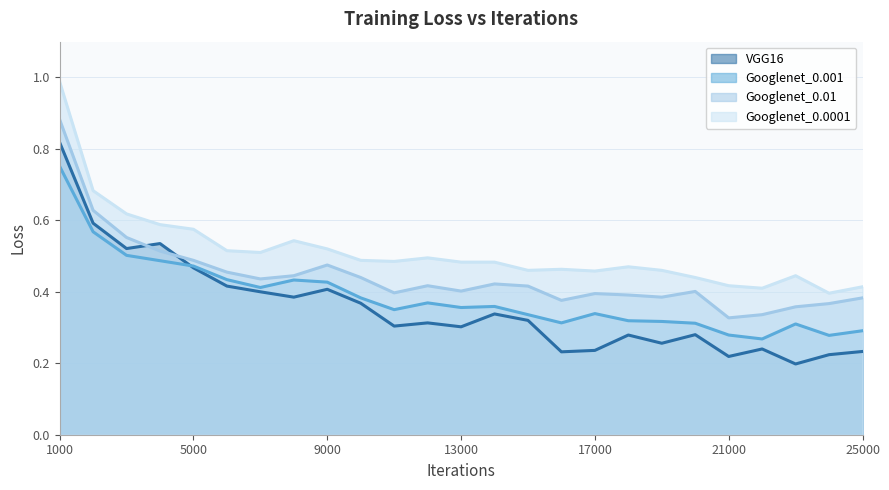

What is the difference between the Googlenet_0.0001 values at 2000 and 13000?

0.2